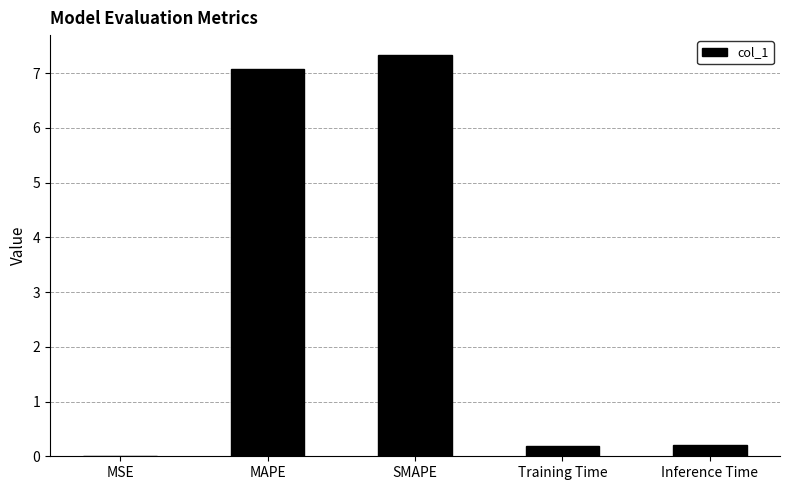

What is the sum of all values?

14.8